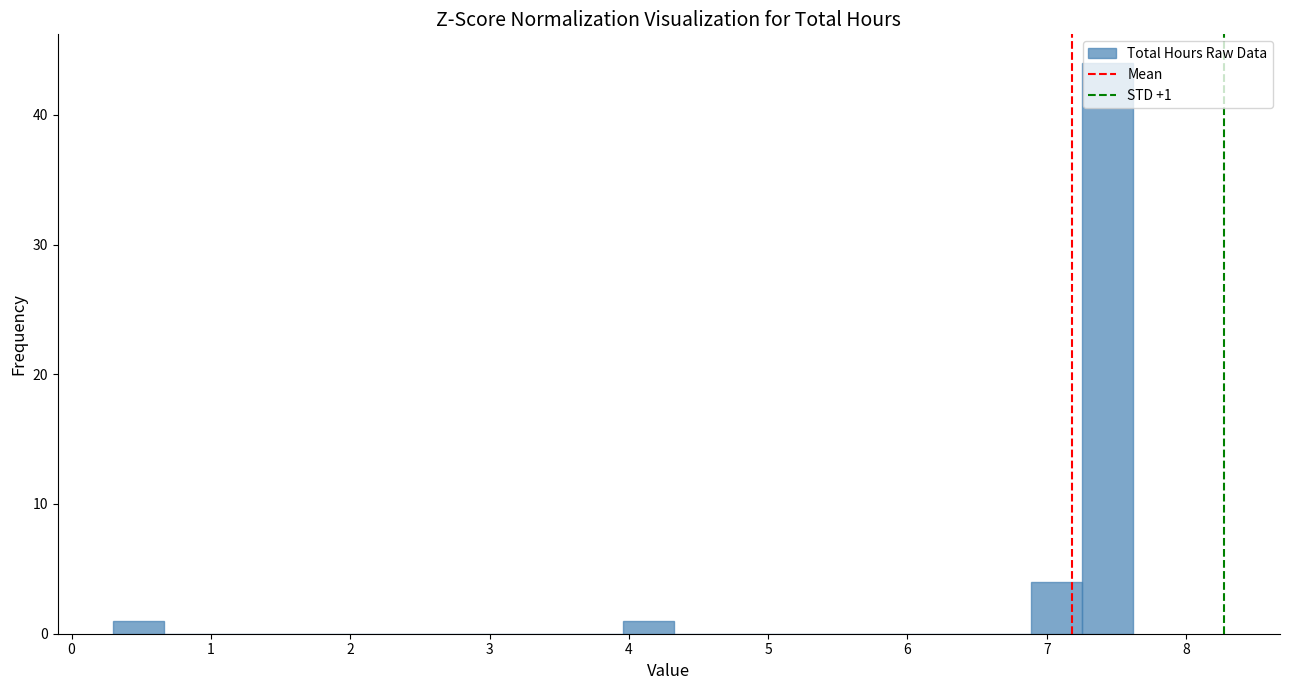

Around what value on the x-axis is the tallest bar? Give the approximate position of its centre, as read against the axis.

7.4